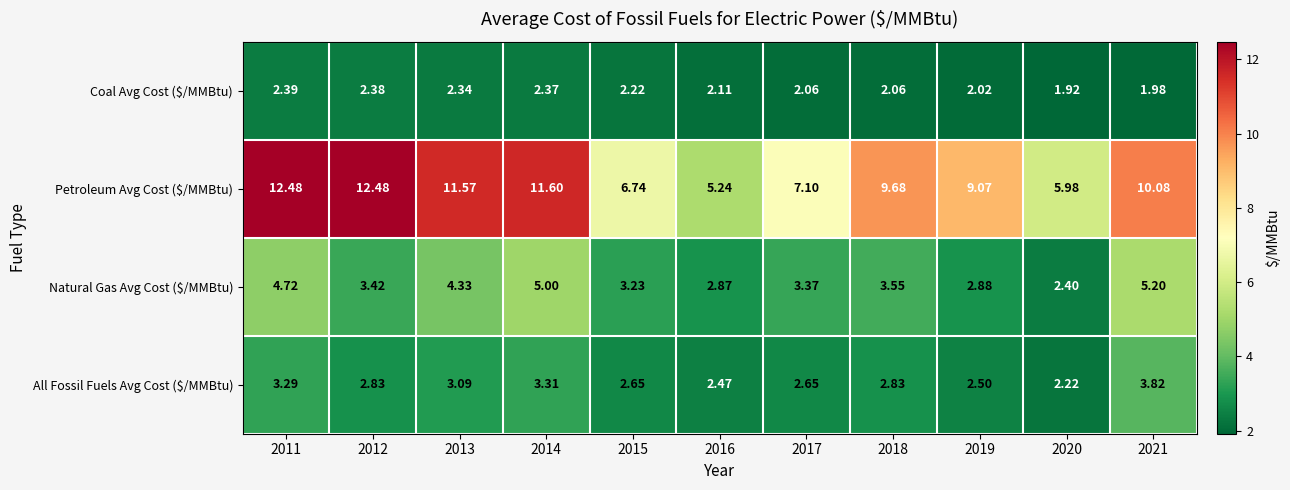

Between 2015 and 2018, which series saw the biggest shift?

Petroleum Avg Cost ($/MMBtu)